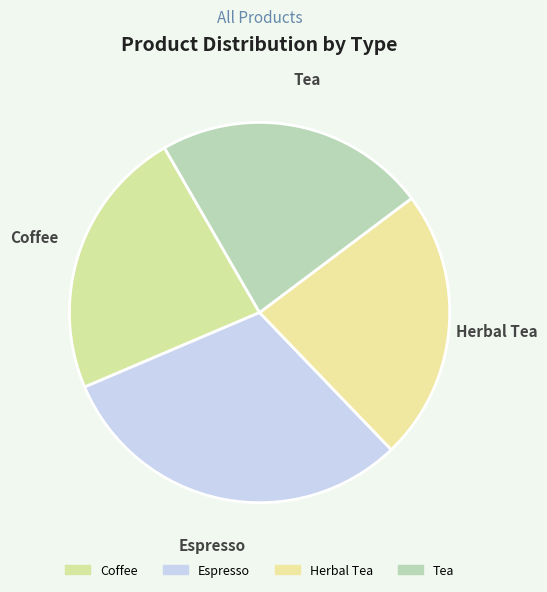

What is the ratio of the value at Tea to the value at Coffee?

1.0